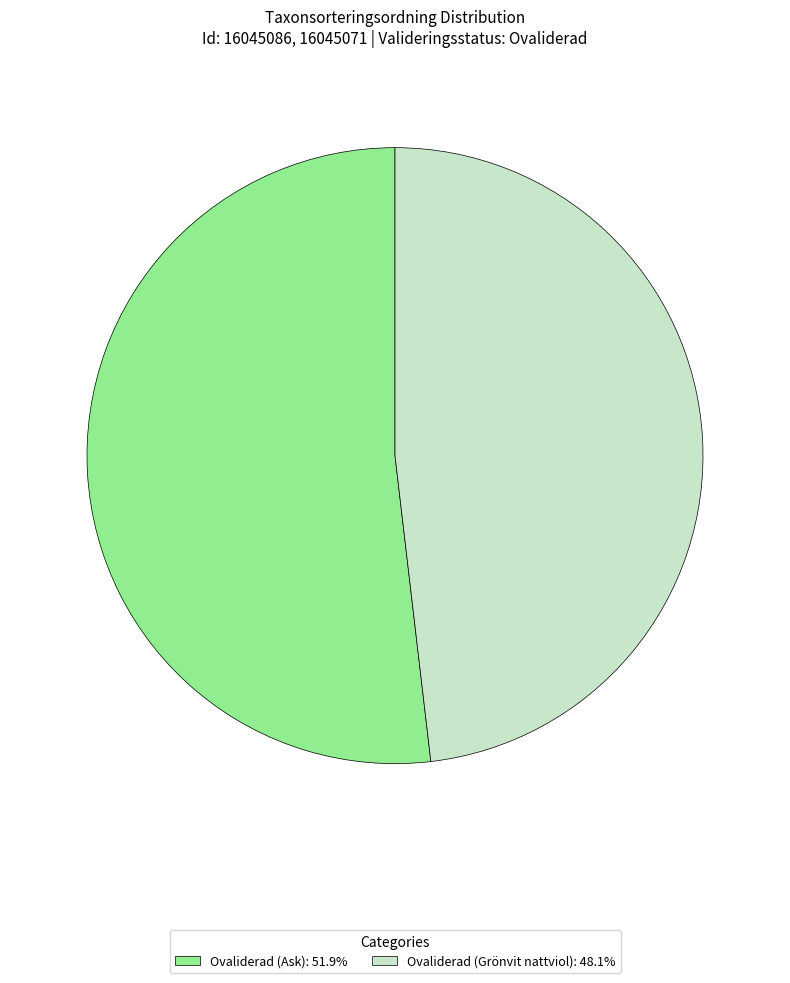

Between Ovaliderad (Ask) and Ovaliderad (Grönvit nattviol), which is larger?

Ovaliderad (Ask)